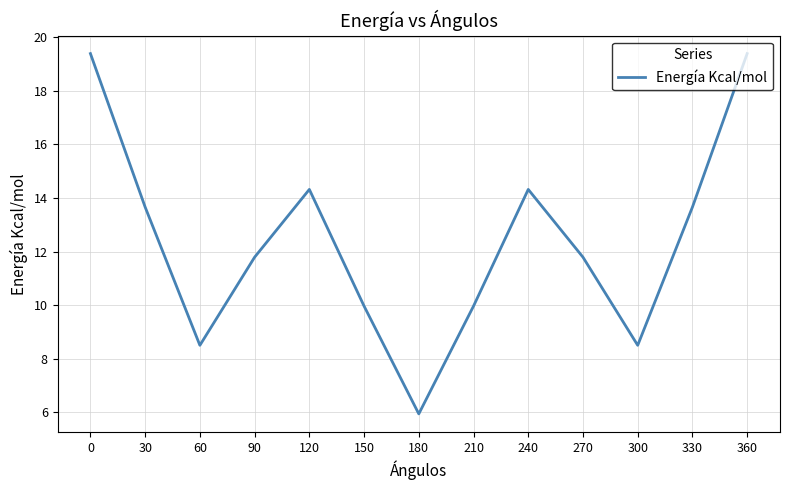

The chart shows a value of 11.8 at 270. True or false?

True